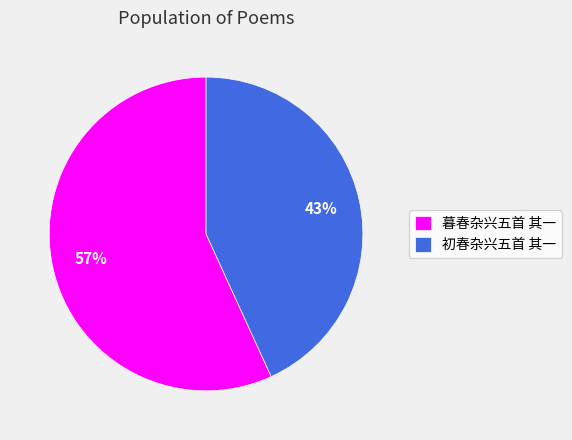

To the nearest percent, what percentage of the pie is 暮春杂兴五首 其一?

57%